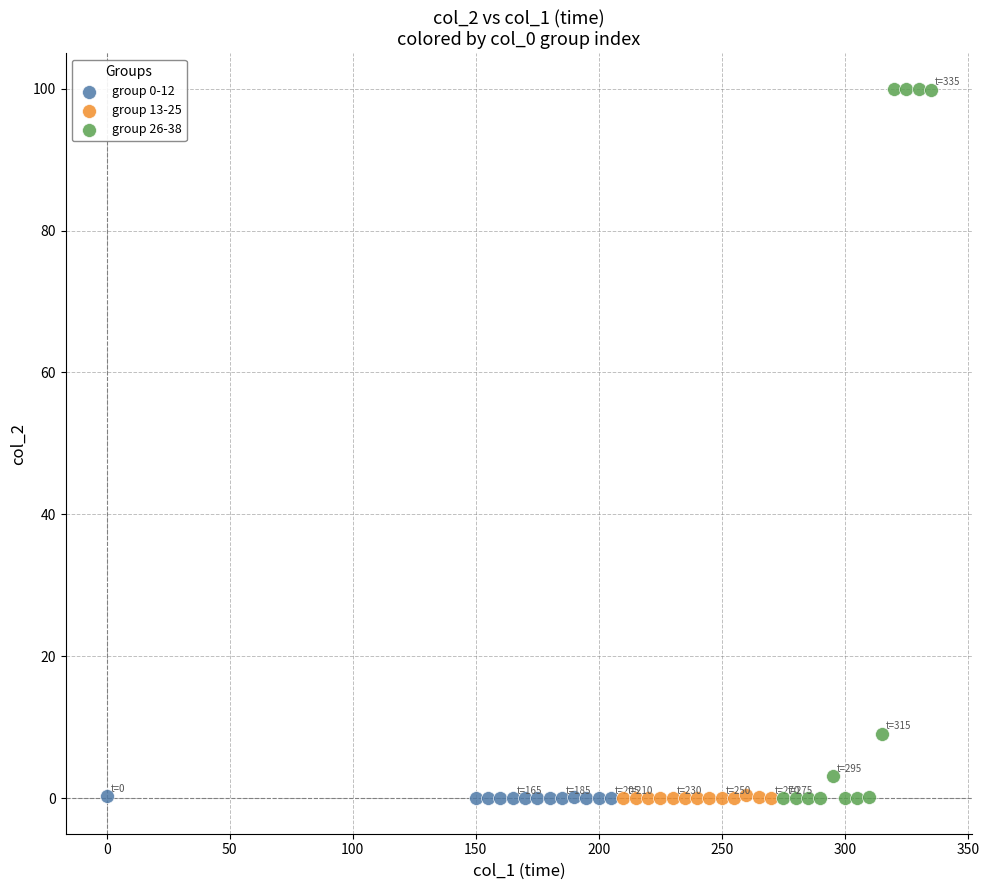

Which series reaches the maximum Y coordinate?

group 26-38